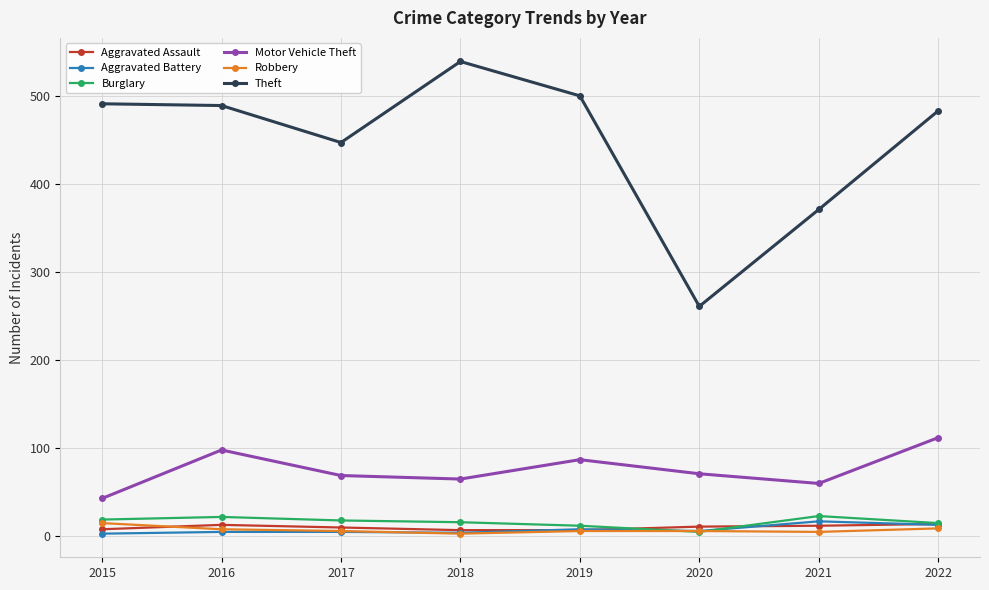

What is the maximum value for Aggravated Assault?

14